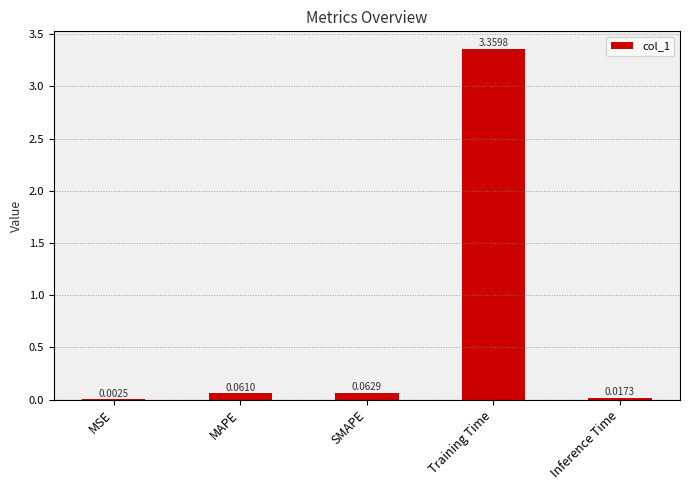

At which label is the value closest to 1?

SMAPE